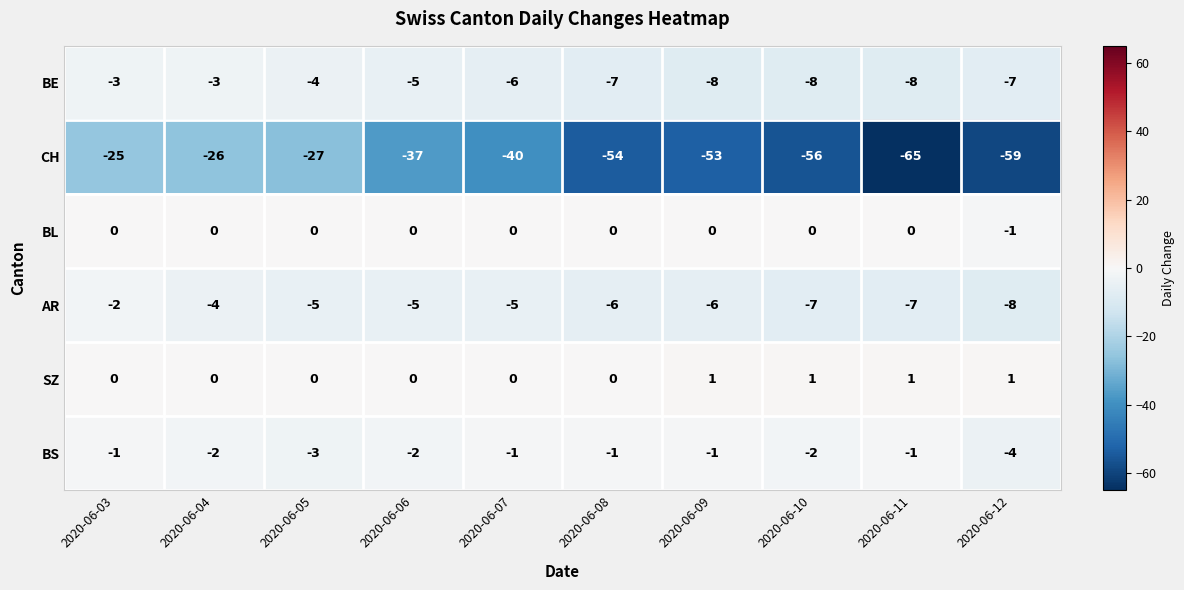

The value of BL at 2020-06-04 is 0. True or false?

True